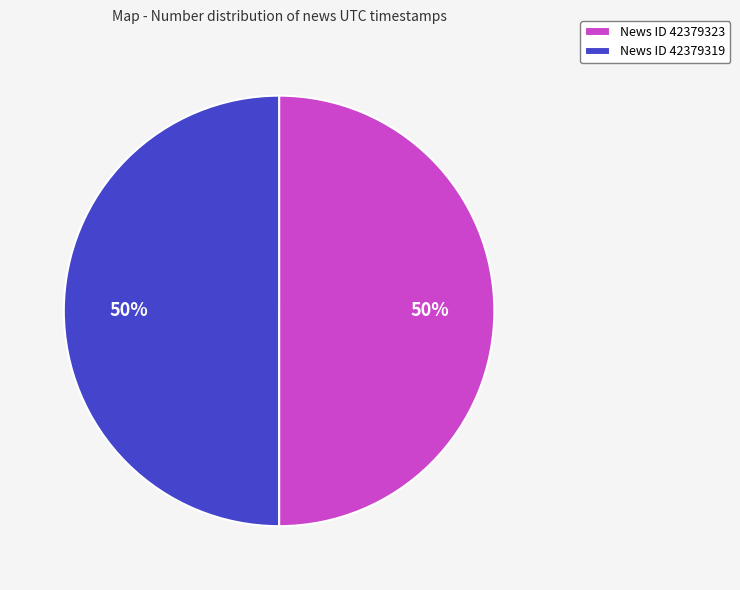

Combined, do News ID 42379319 and News ID 42379323 account for over 50%?

Yes